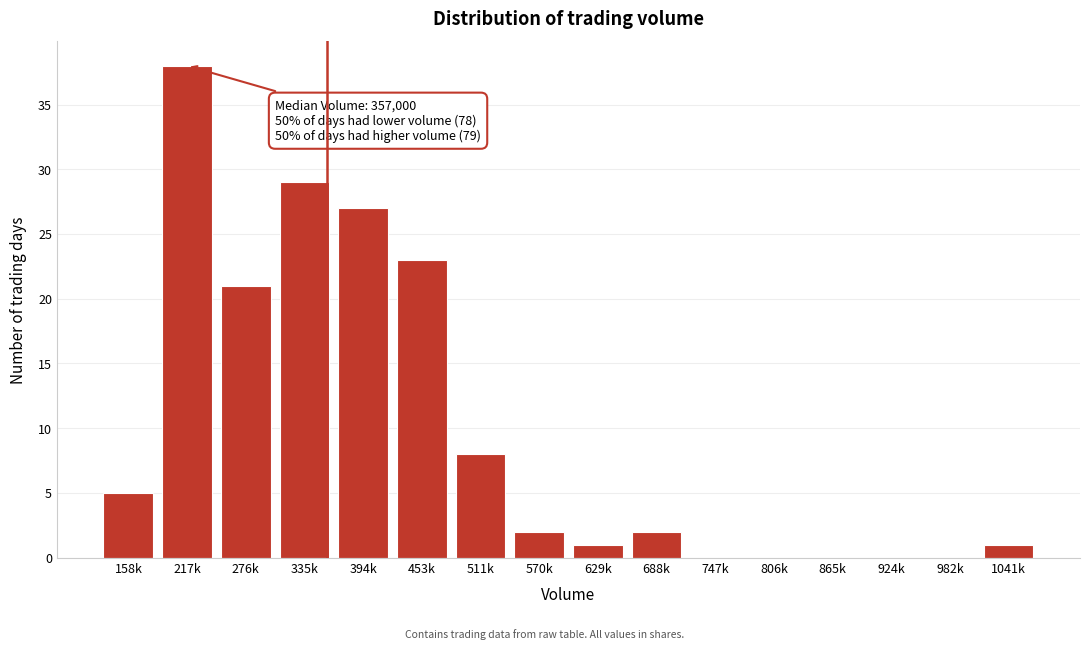

What is the change in value from 217k to 982k?

-38